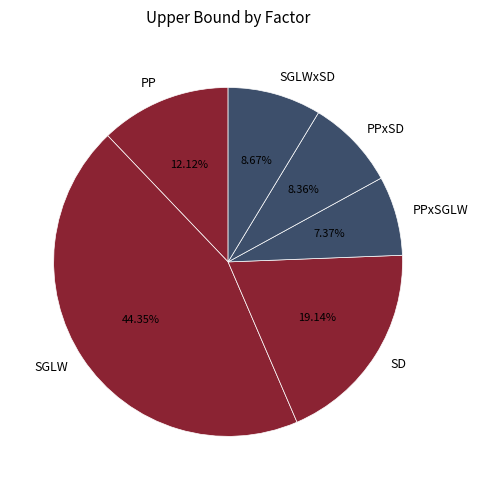

Is PPxSGLW the majority of the pie?

No